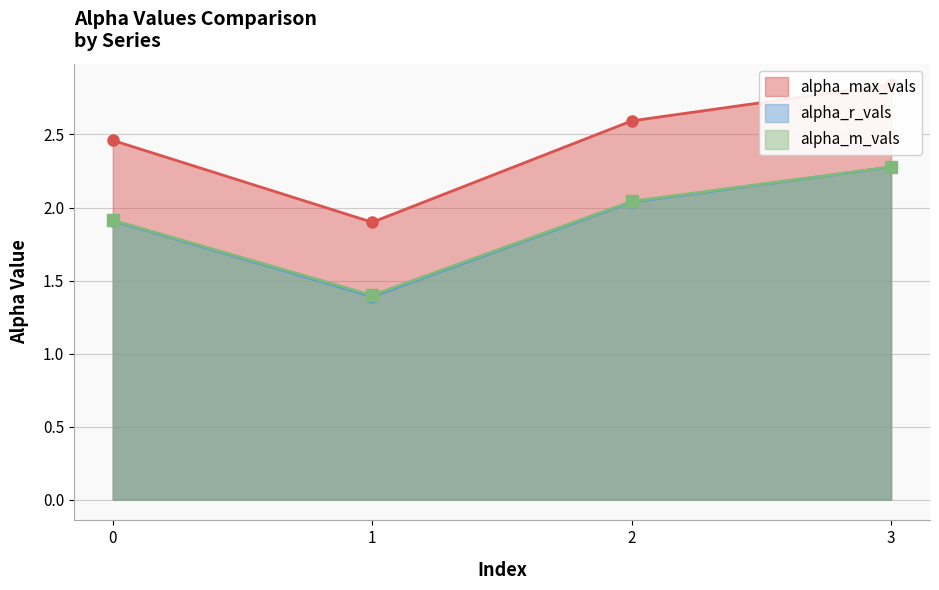

The alpha_r_vals series shows 2.3 at 3. True or false?

True